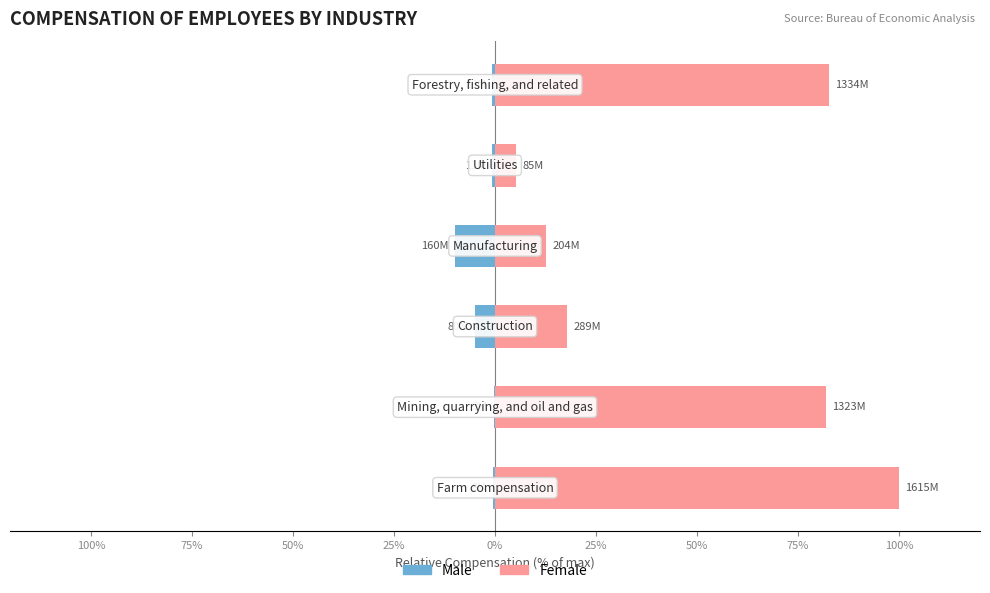

What is the total value across all series at 100%?

99.5